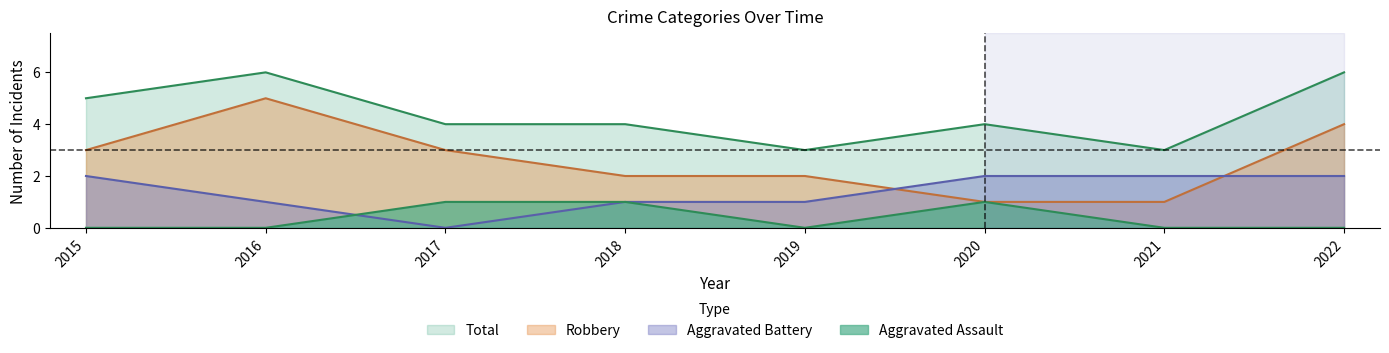

True or false: Aggravated Assault and Robbery intersect in this chart.

False